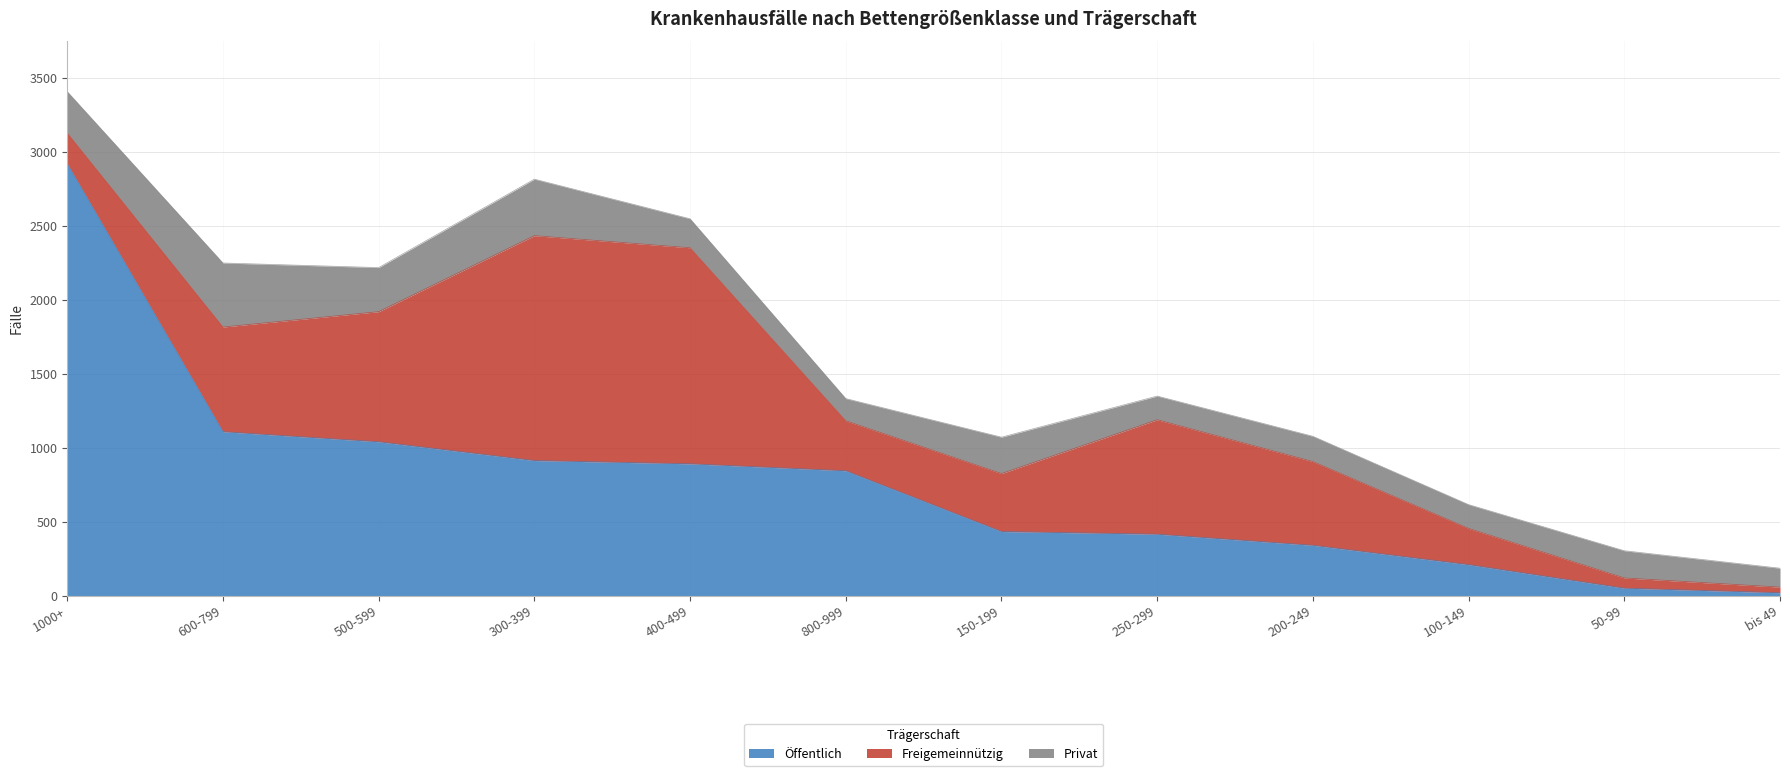

Does the chart have visible grid lines?

Yes